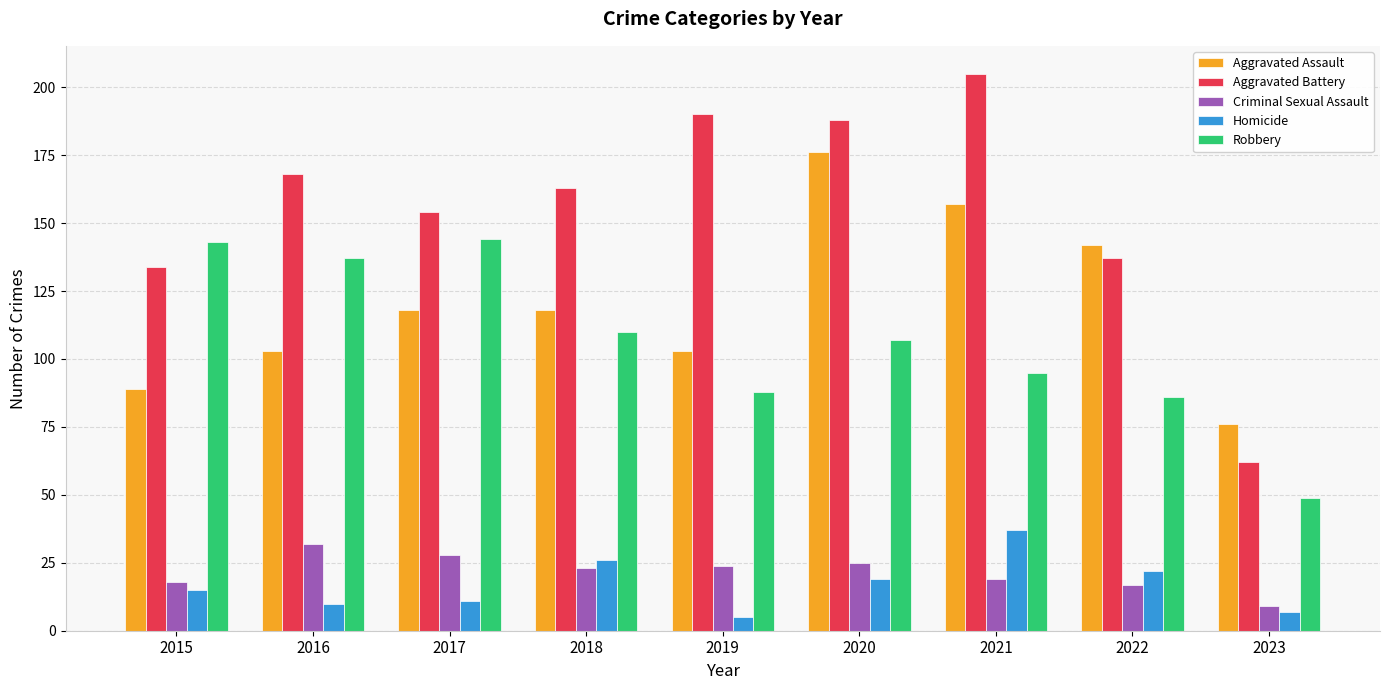

Which series has the largest total across all categories?

Aggravated Battery